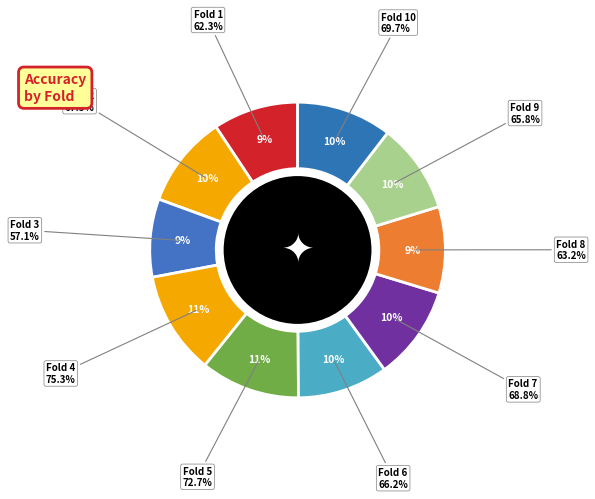

To the nearest percent, what percentage of the pie is Fold 1?

9%